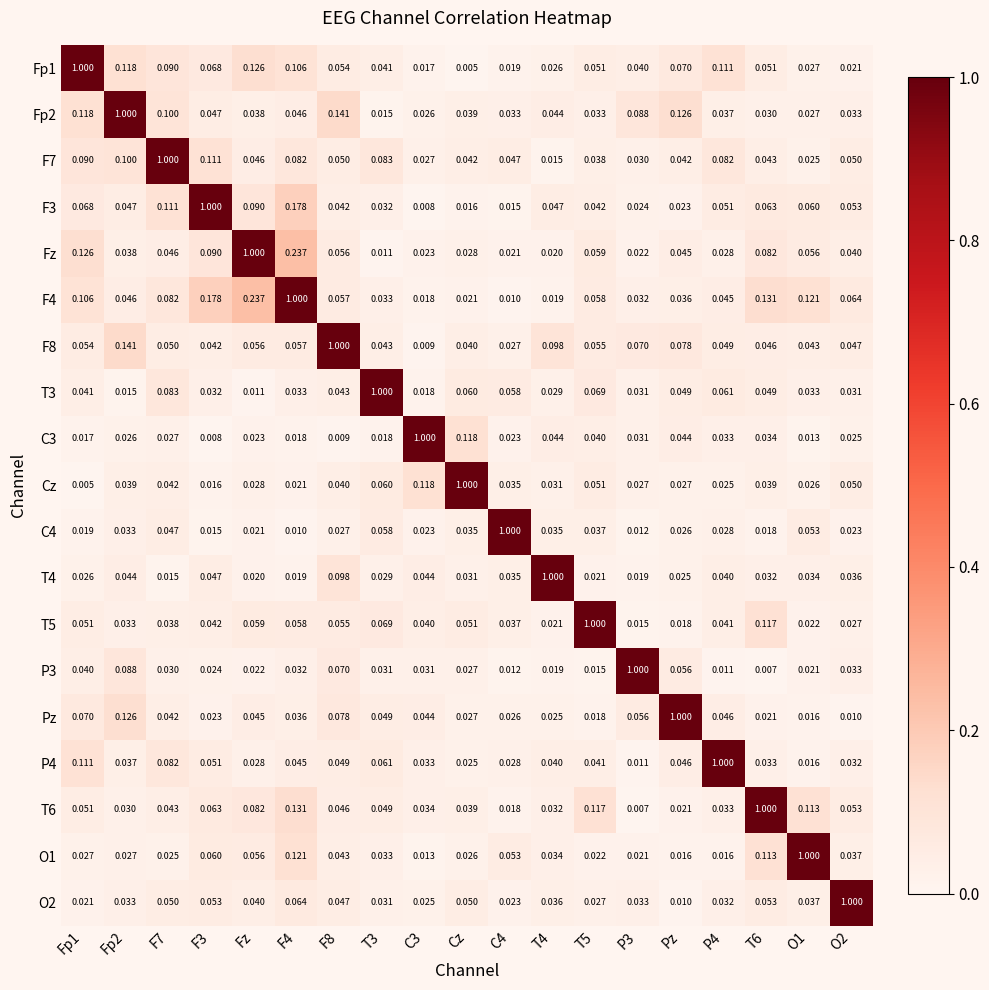

Is the value of T5 at T4 greater than the value of Fz at Pz?

No